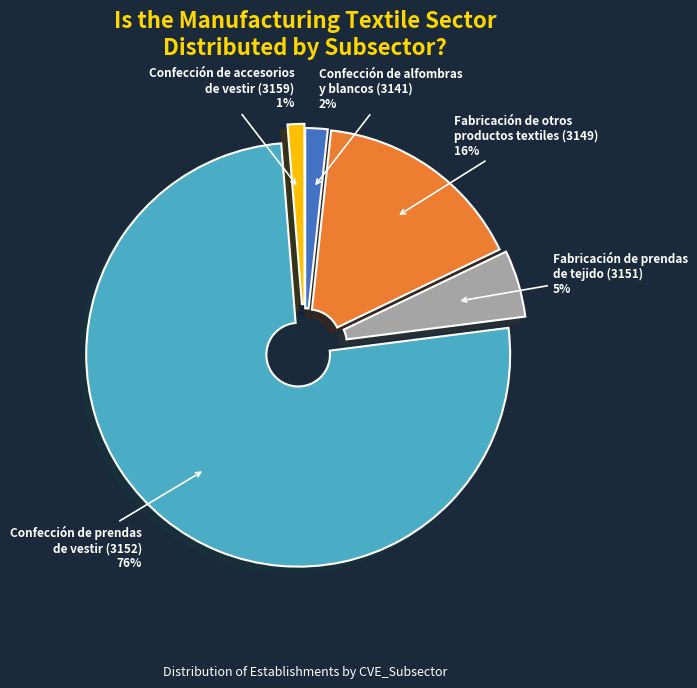

To the nearest percent, what percentage of the pie is Confección de accesorios de vestir (3159)?

1%